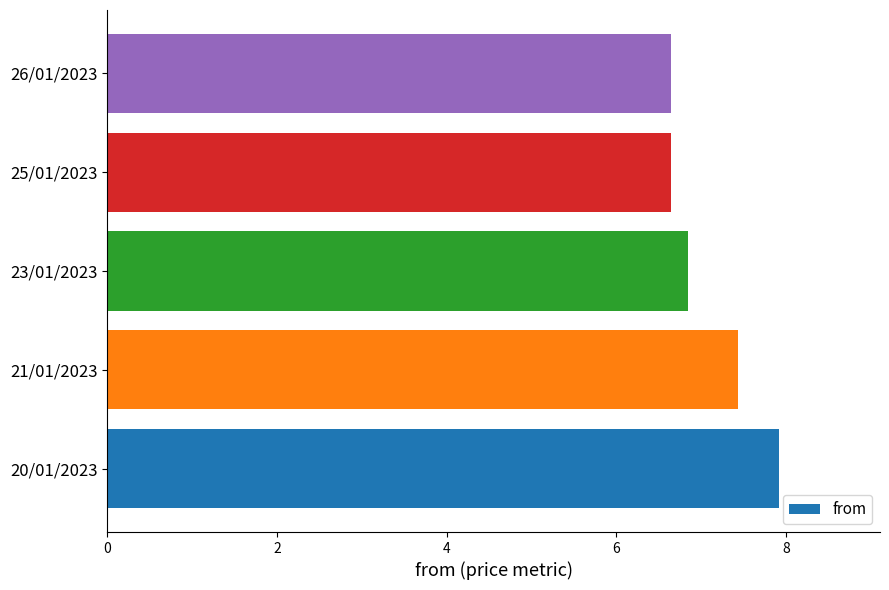

What is the greatest value displayed?

7.9